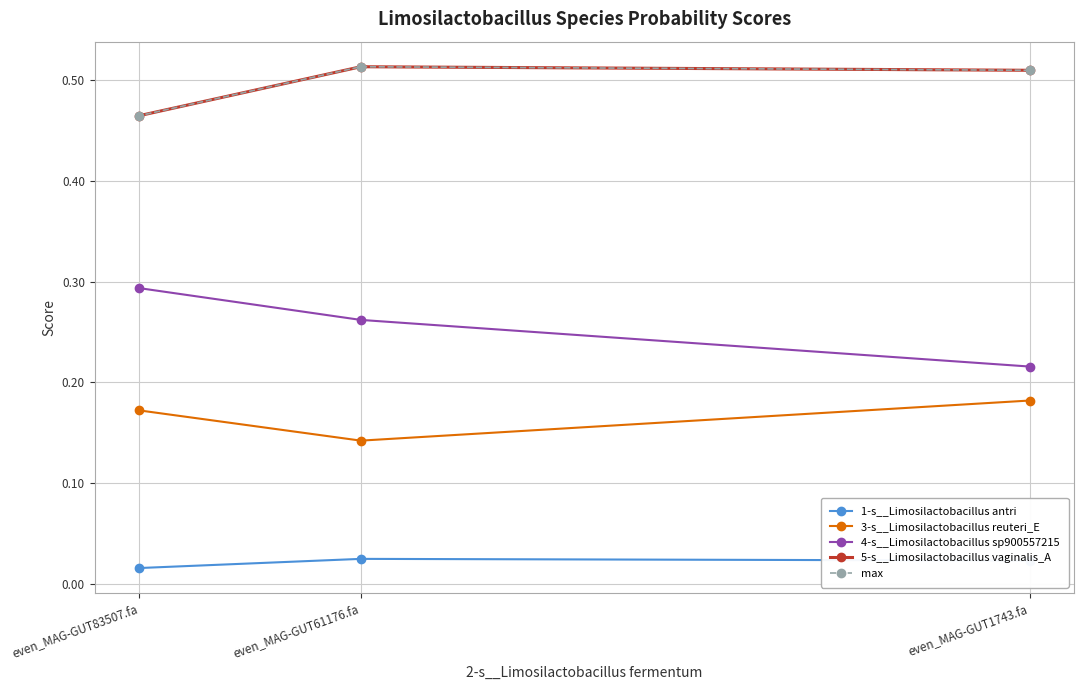

The 3-s__Limosilactobacillus reuteri_E series shows 0.3 at even_MAG-GUT1743.fa. True or false?

False